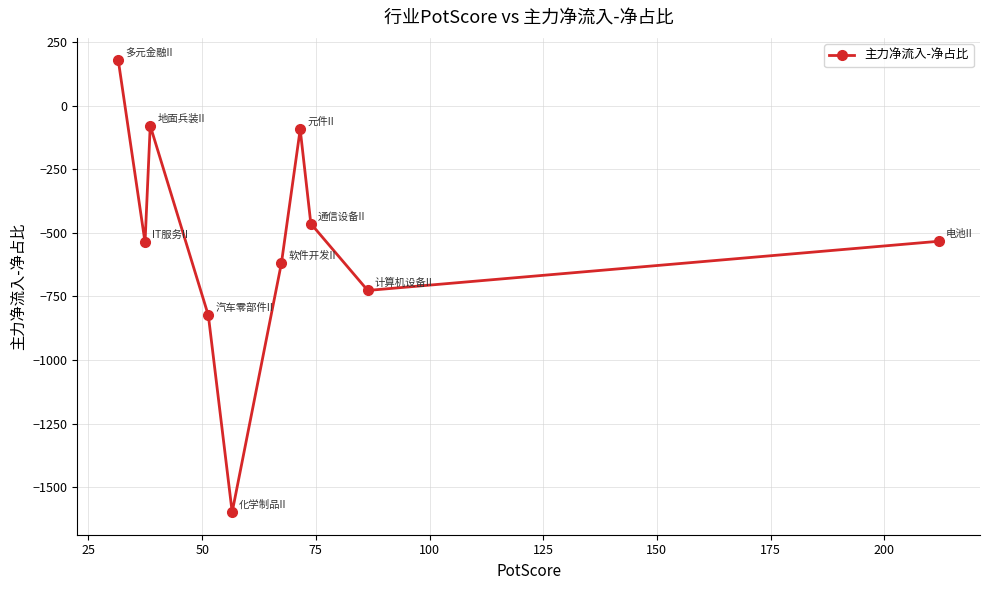

What is the maximum value shown in the chart?

177.9